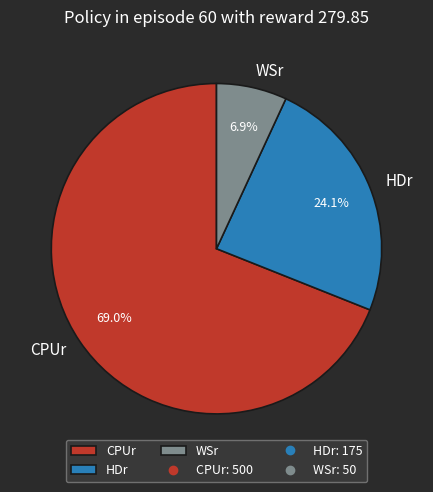

Does WSr account for over 50% of the chart?

No